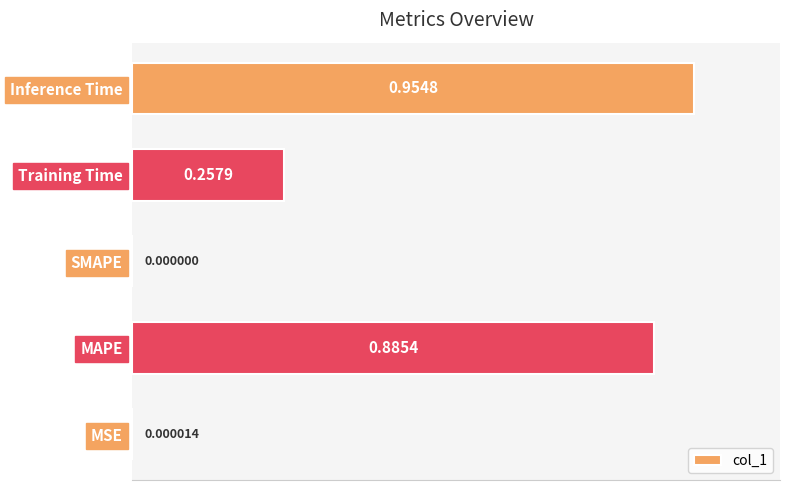

Which label corresponds to the largest value in the chart?

Inference Time